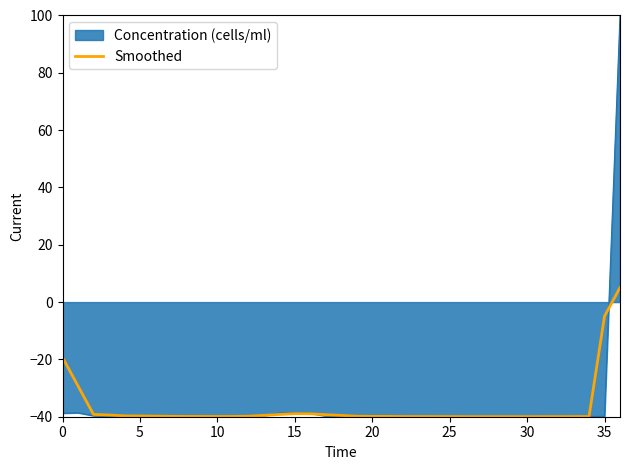

What is the minimum value shown in the chart?

-40.0